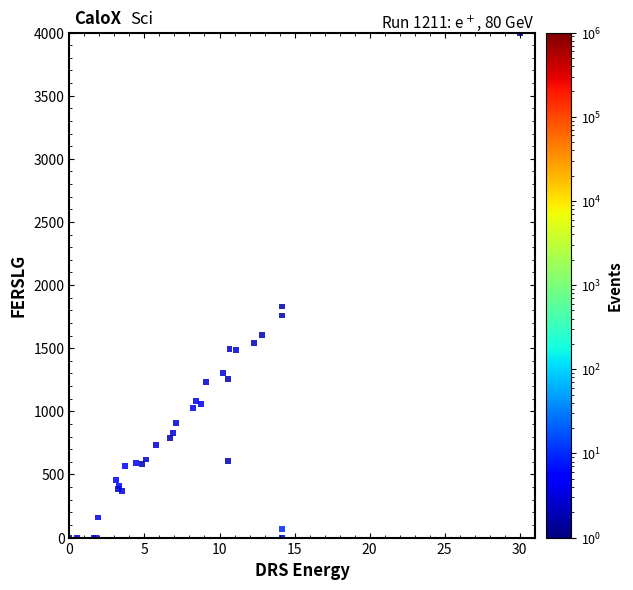

What Y value in the scatter plot is closest to 2000?

1830.3